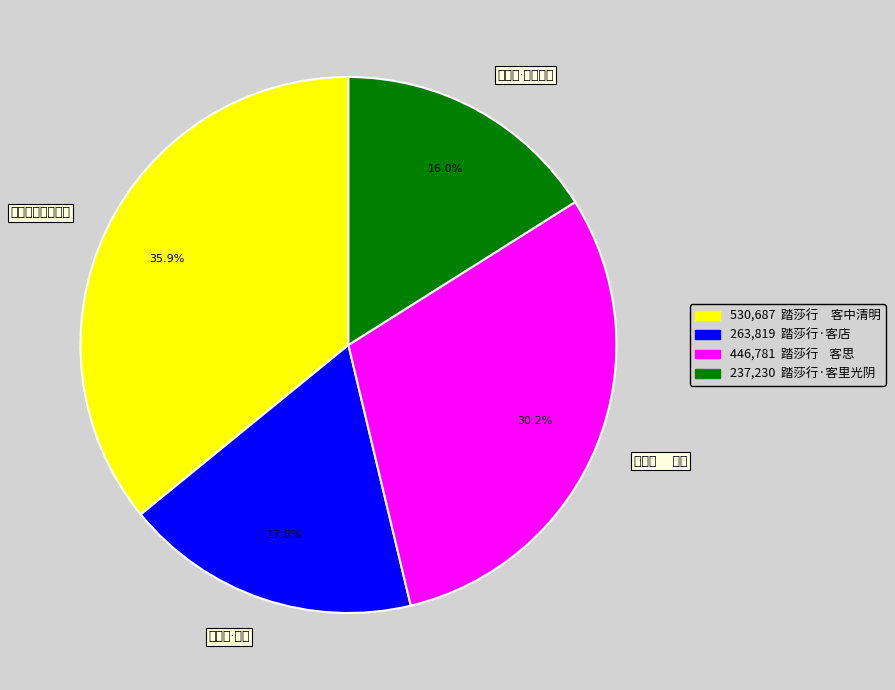

Is it true that 踏莎行·客店 is 18% of the pie?

True